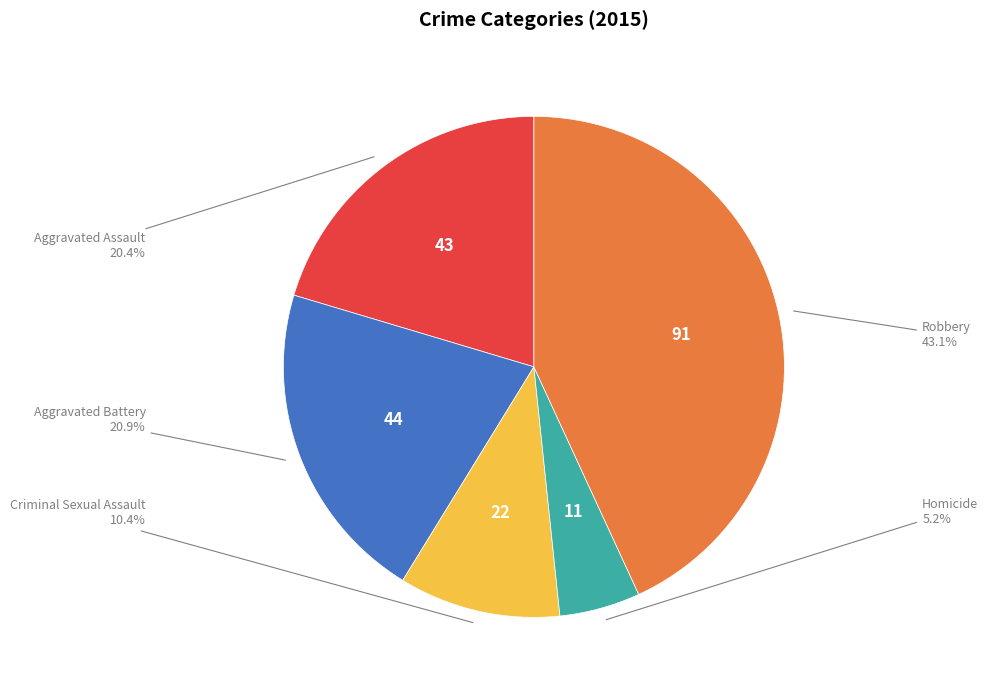

Is it true that Aggravated Battery is 8% of the pie?

False